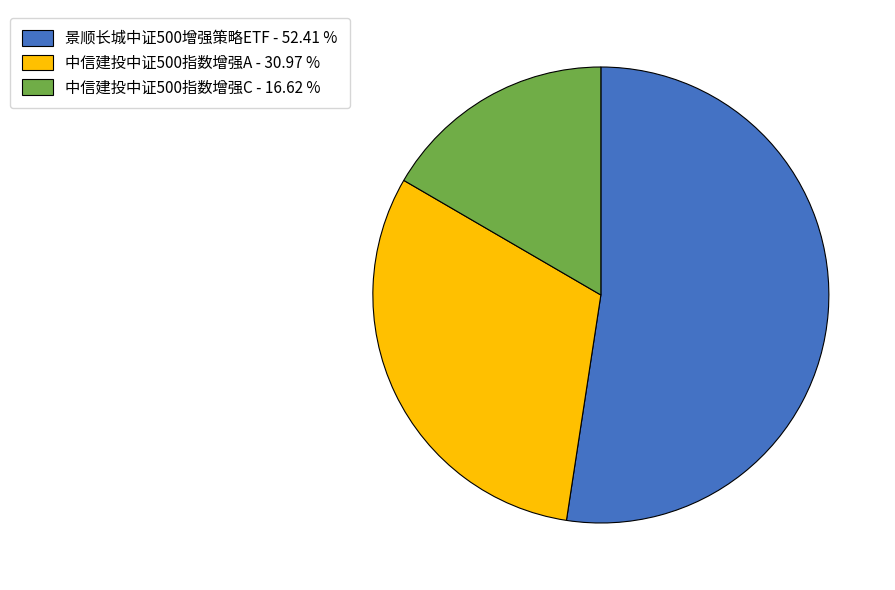

How many slices are in this pie chart?

3